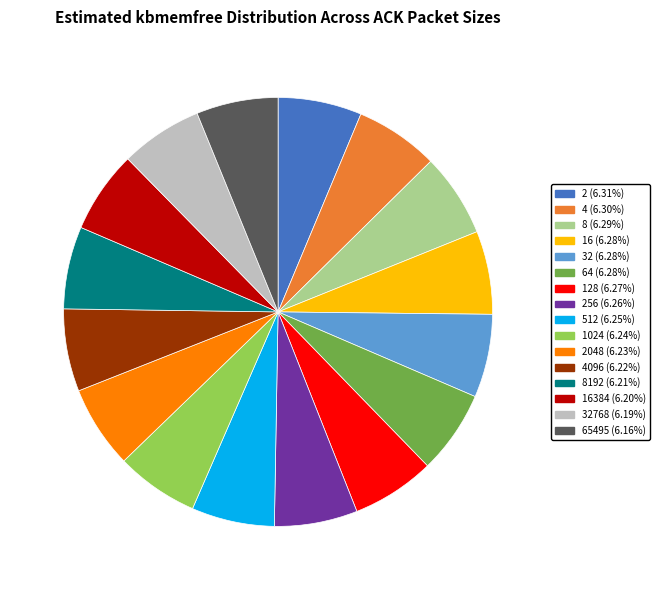

Is there any slice that represents more than half of the pie?

No